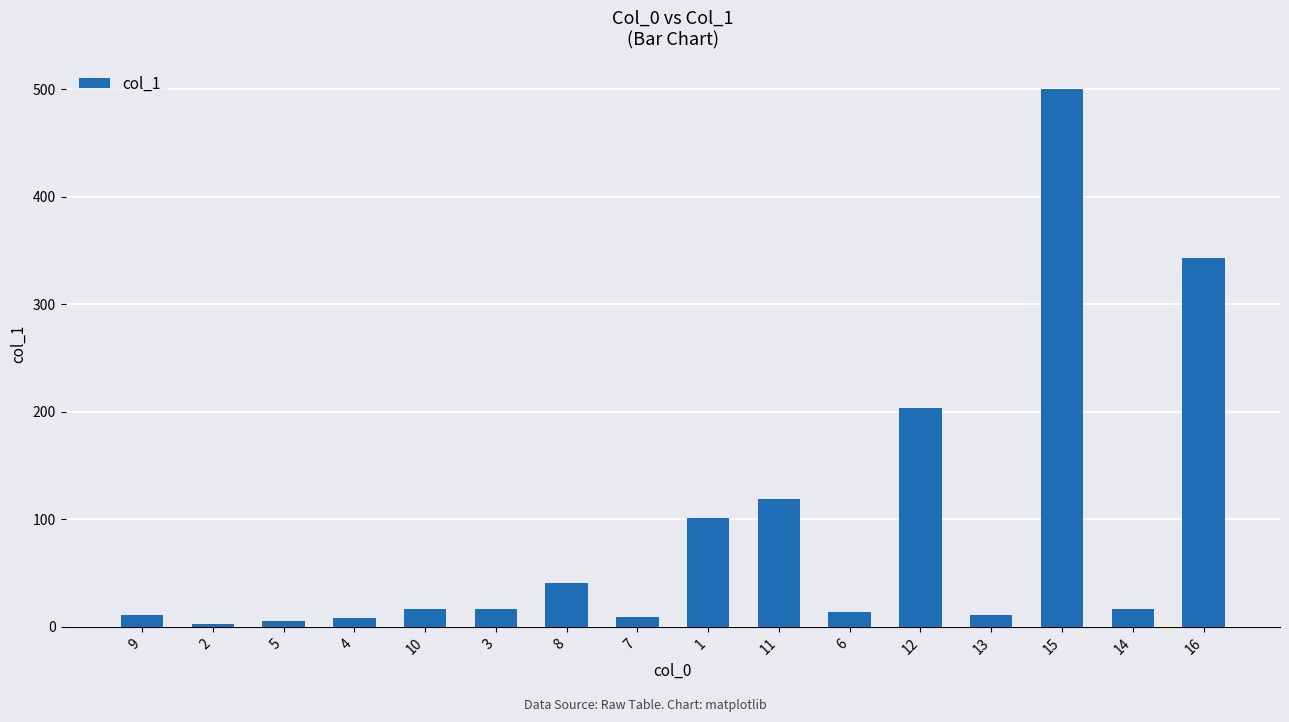

The value at 15 is 500.7. True or false?

True